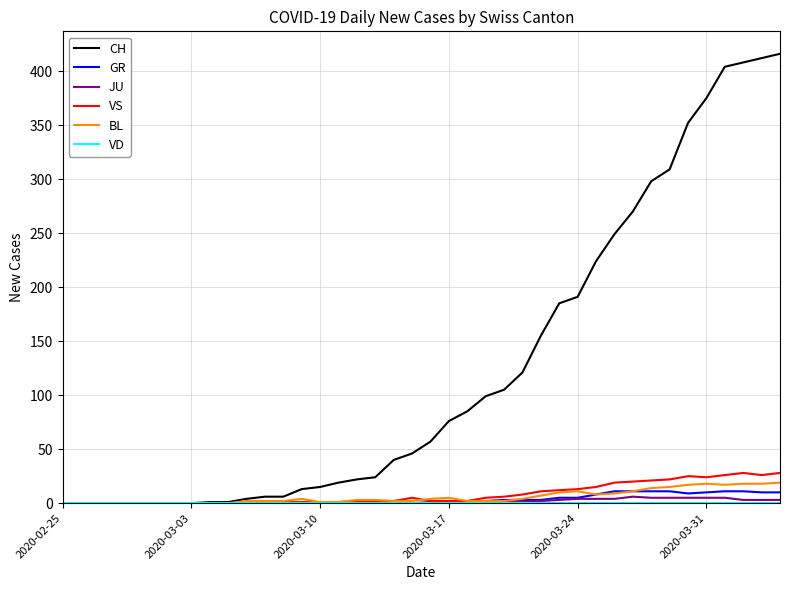

Which series has the largest range (max minus min)?

CH